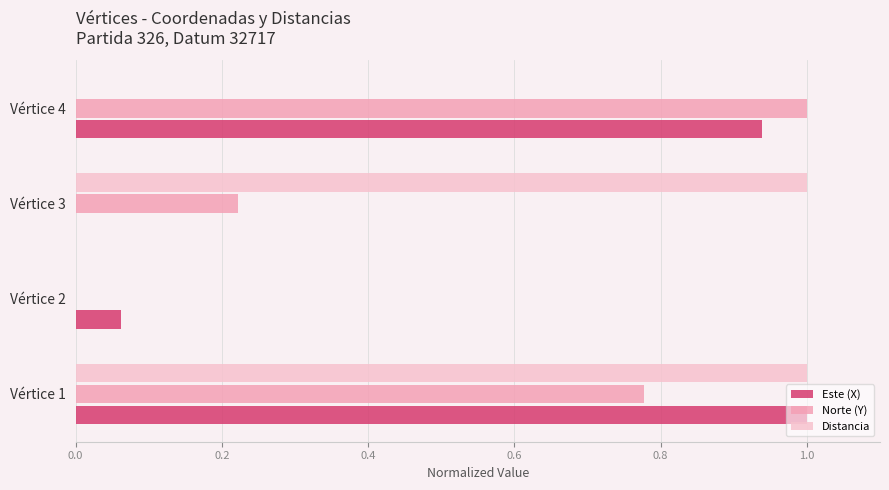

What is the greatest value displayed?

1.0